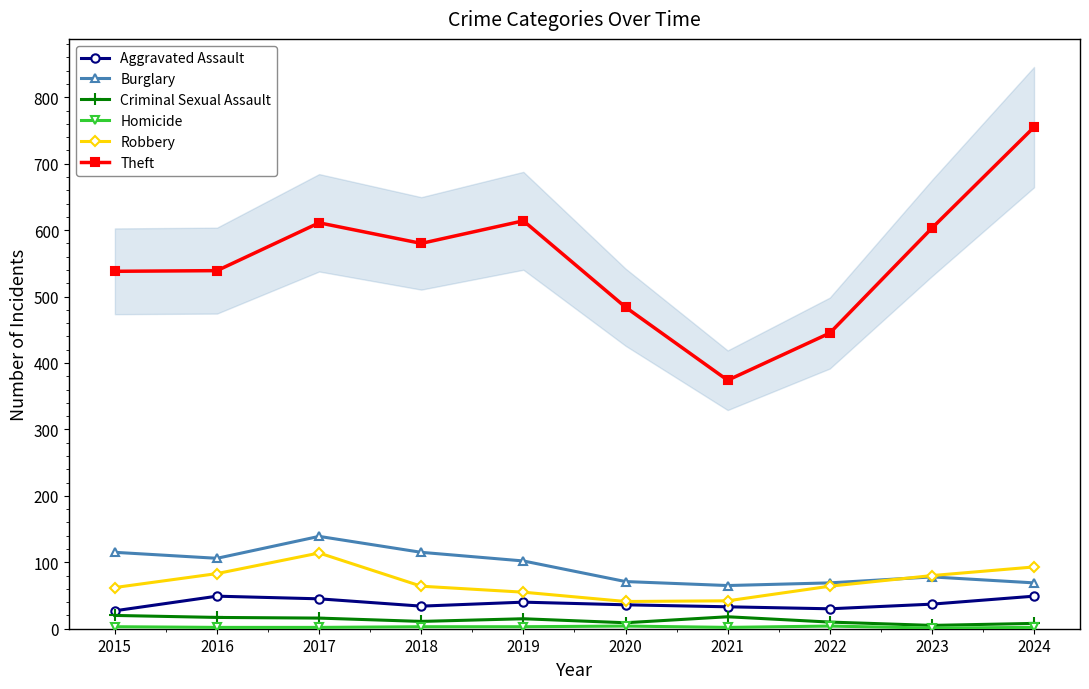

True or false: Criminal Sexual Assault has a value of 13 at 2022.

False